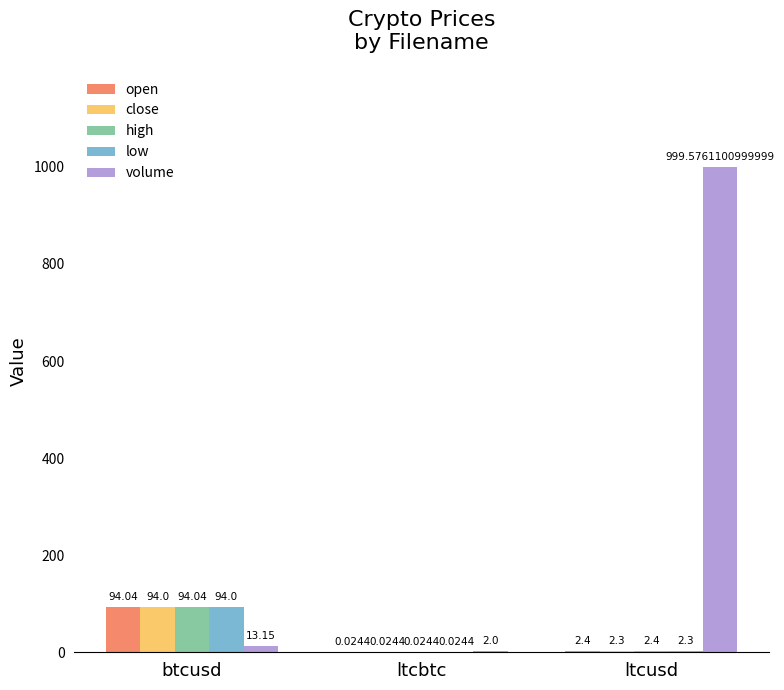

Are the bars grouped side by side (vs. stacked)?

Yes